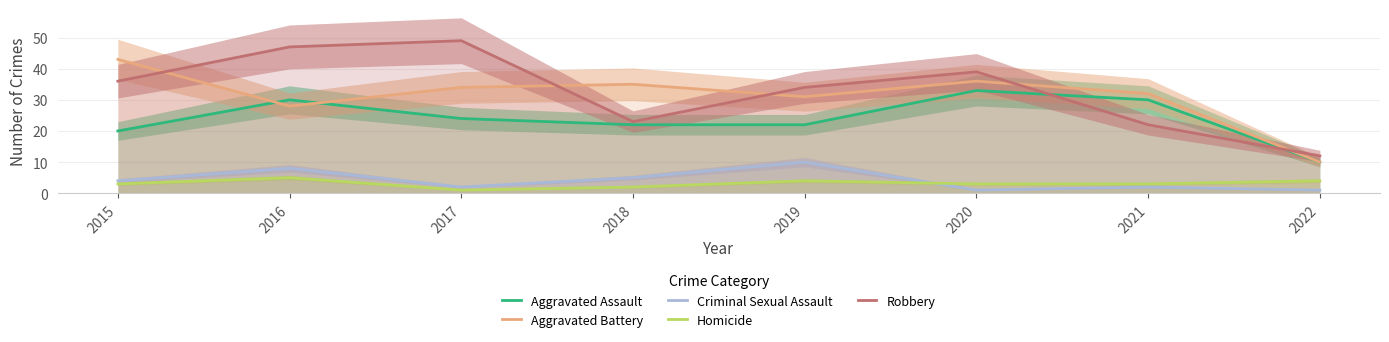

Which series has the largest total across all categories?

Robbery